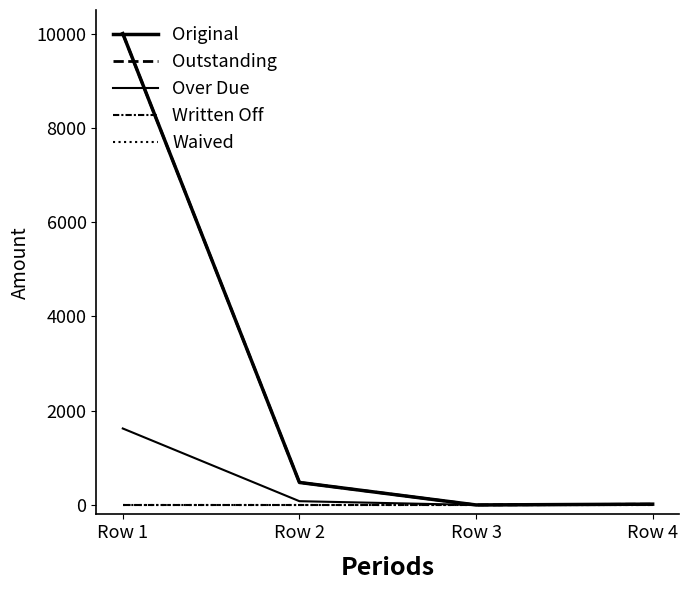

Where is Over Due nearest to the value 811?

Row 2